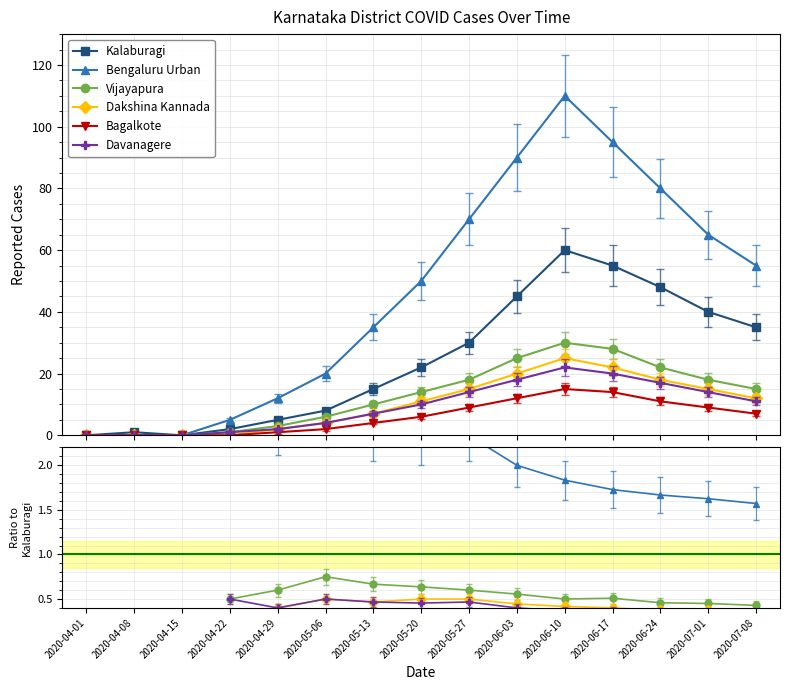

Does the chart display data point markers on the line(s)?

Yes